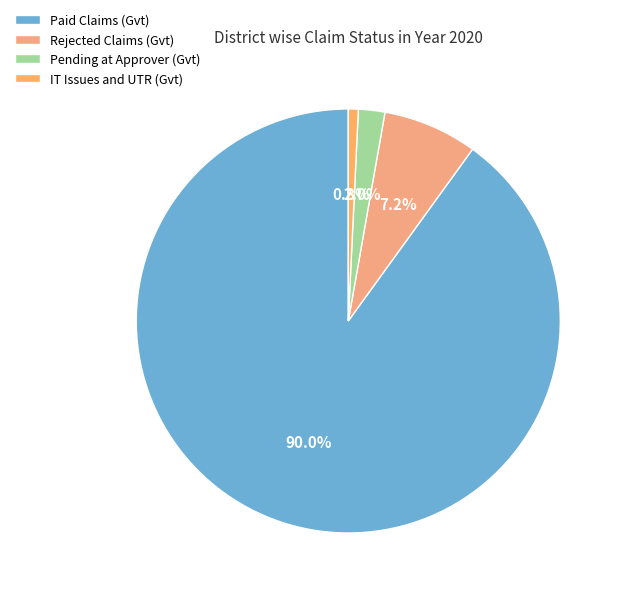

Rank the categories by value from highest to lowest.

Paid Claims (Gvt), Rejected Claims (Gvt), Pending at Approver (Gvt), IT Issues and UTR (Gvt)